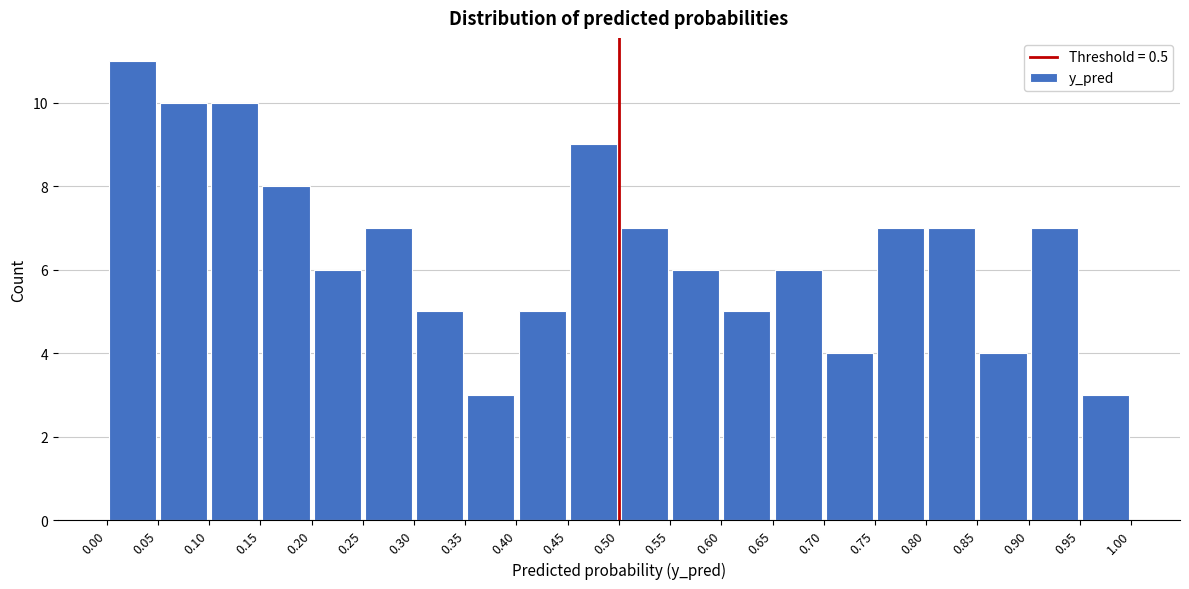

How tall is the bar that spans 0.70 to 0.75 on the x-axis? The values are not printed on the chart, so give them approximately, as read against the axis.

4